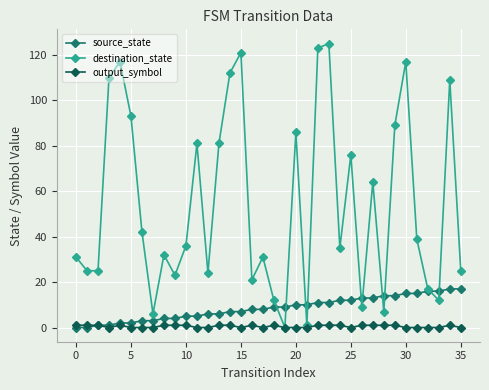

What is the difference between the second highest and minimum values in the source_state series?

17